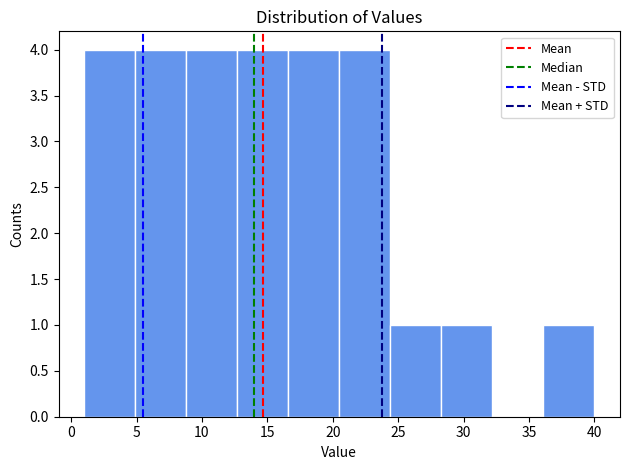

Reading left to right, transcribe this chart: for each bar, give the range it covers on the x-axis and its height. Neither the bar edges nor the heights are printed on the chart, so give them approximately, as read against the axes.

1.0 to 4.9: 4
4.9 to 8.8: 4
8.8 to 12.7: 4
12.7 to 16.6: 4
16.6 to 20.5: 4
20.5 to 24.4: 4
24.4 to 28.3: 1
28.3 to 32.2: 1
32.2 to 36.1: 0
36.1 to 40.0: 1